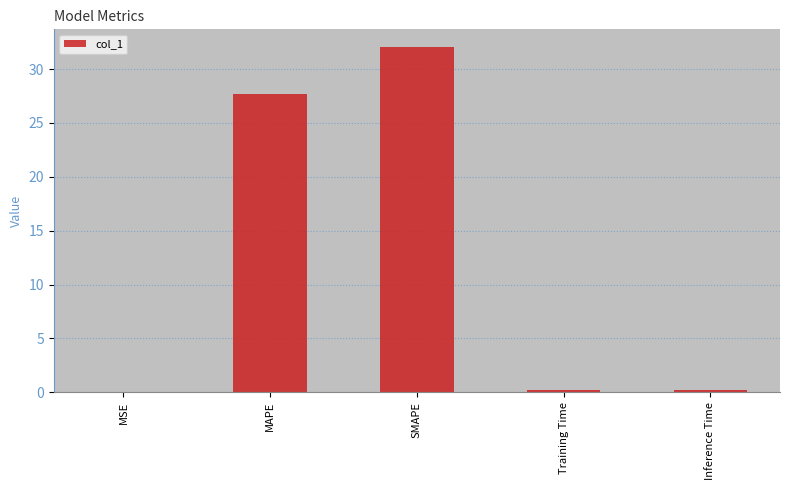

What is the greatest value displayed?

32.1